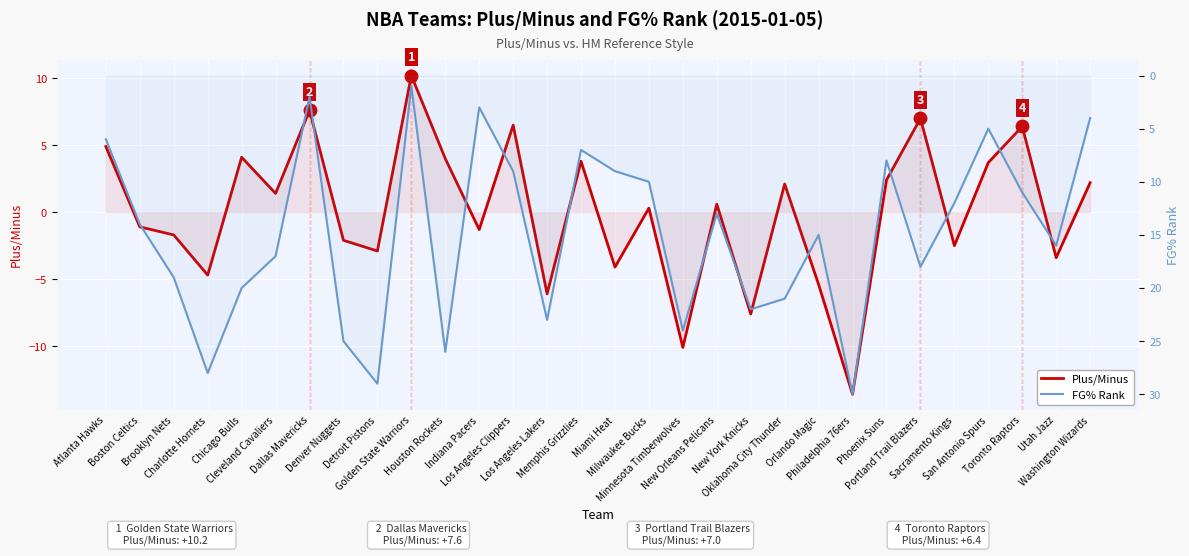

Which category has the highest value across all series?

Philadelphia 76ers